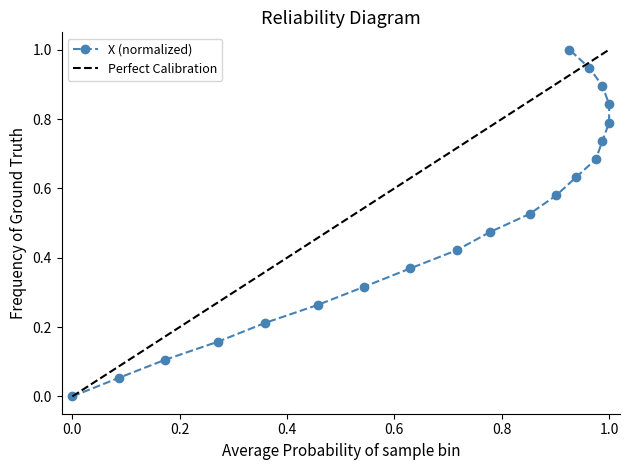

What is the difference between the maximum and minimum values?

1.0